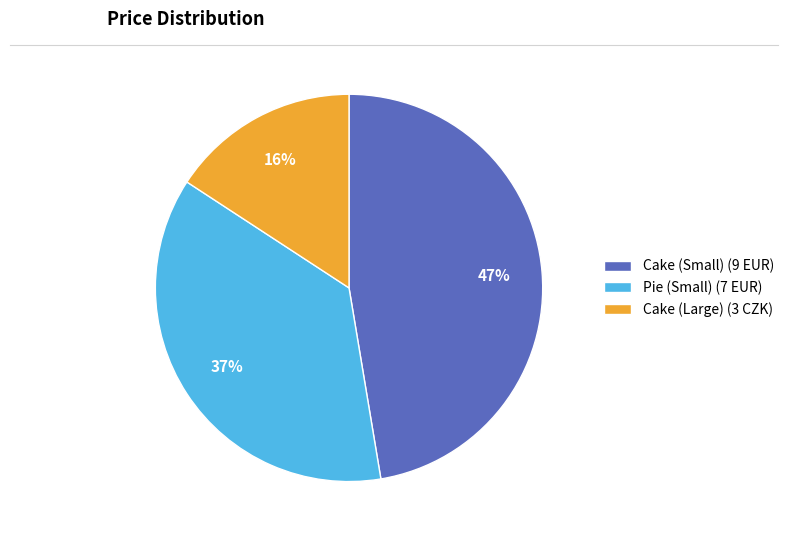

True or false: Cake (Small) accounts for 47% of the total.

True